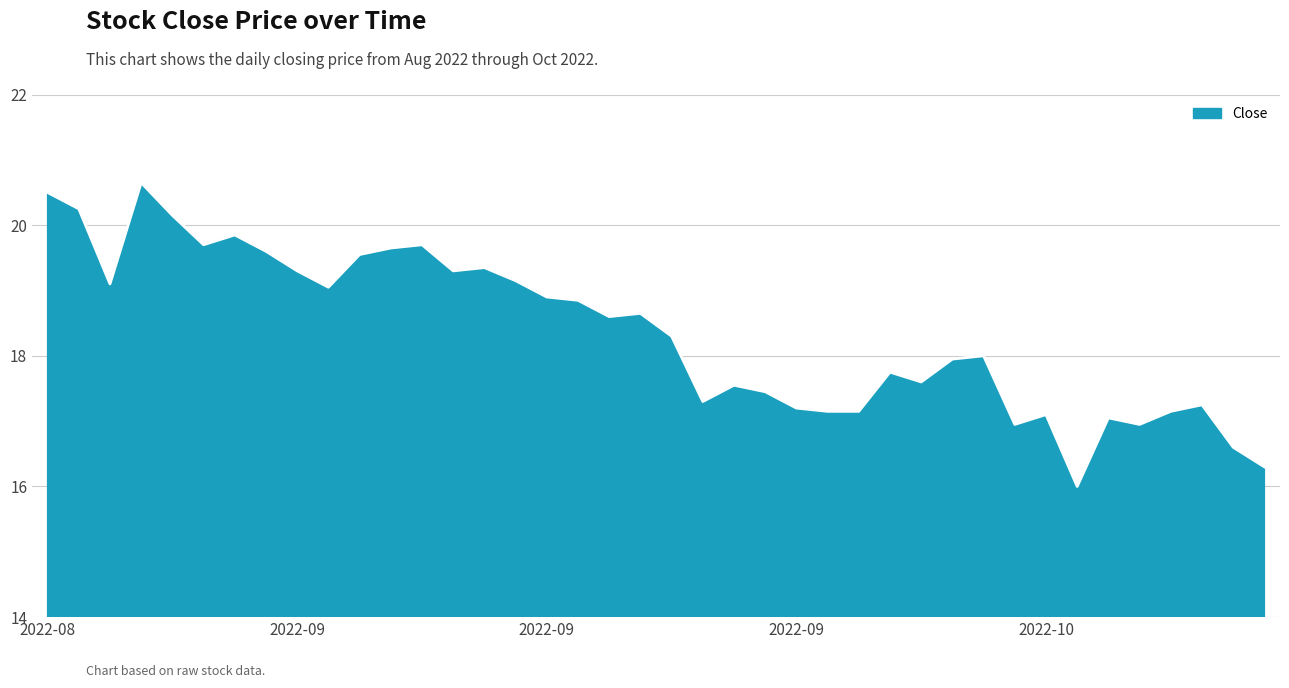

What is the smallest value displayed?

16.0